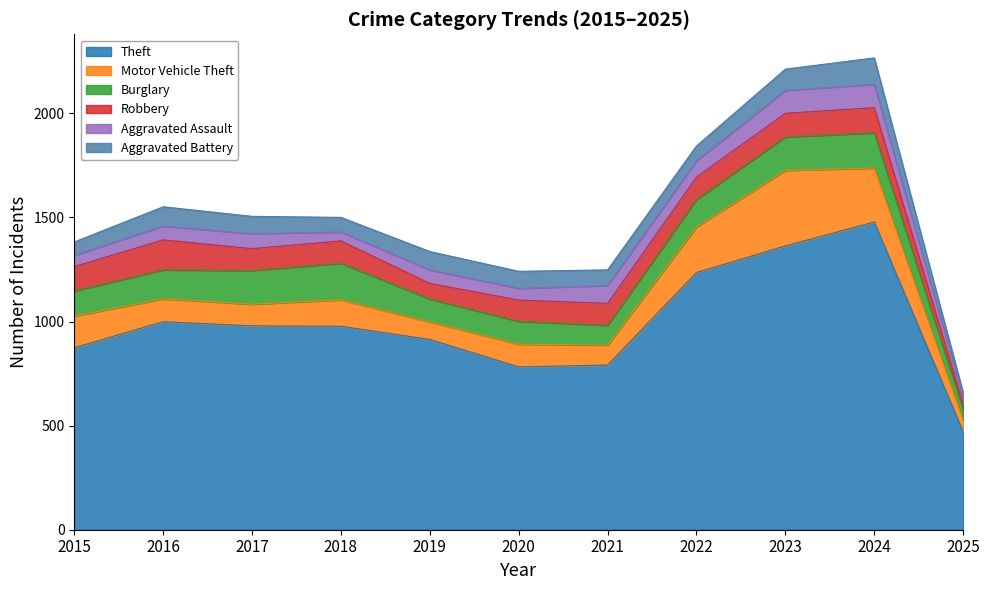

Between 2022 and 2017, which is larger?

2022